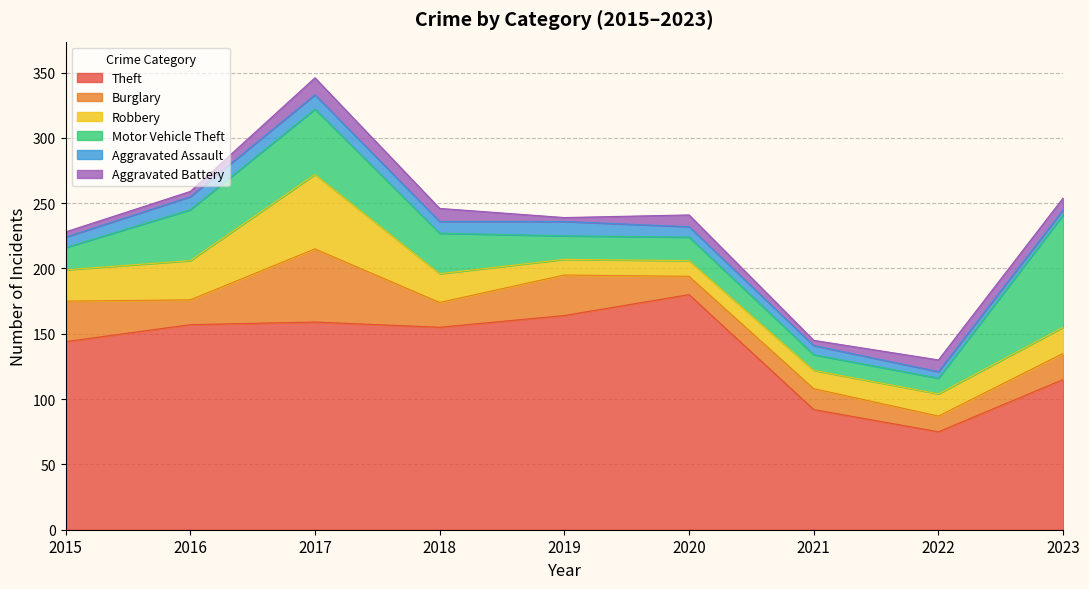

True or false: Robbery has a value of 17 at 2022.

True